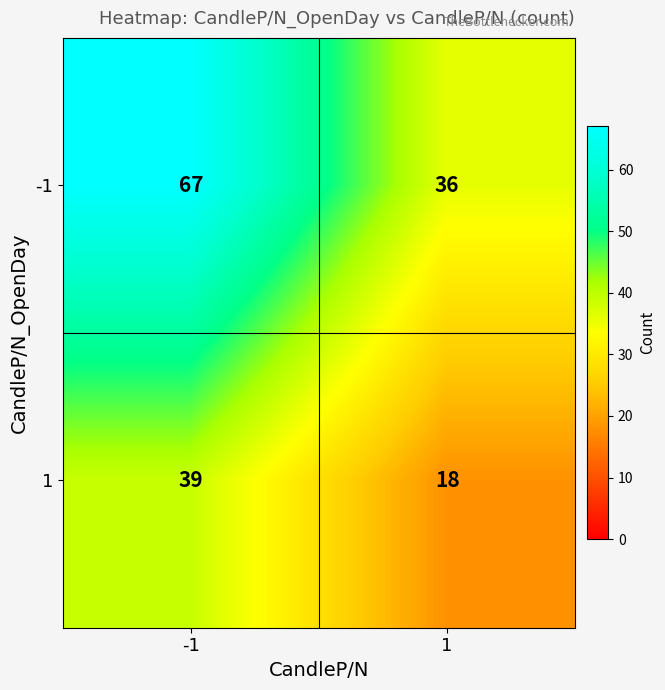

Between -1 and 1, which series saw the biggest shift?

-1